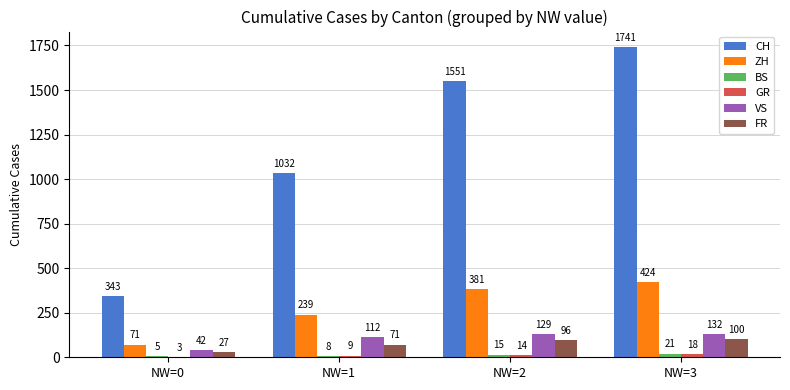

What is the maximum value for CH?

1741.0